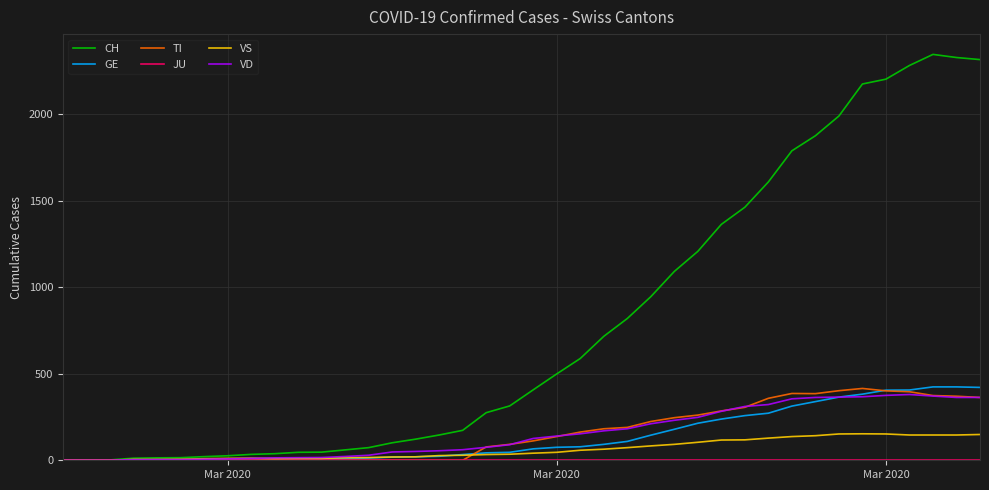

Which series has the largest range (max minus min)?

CH